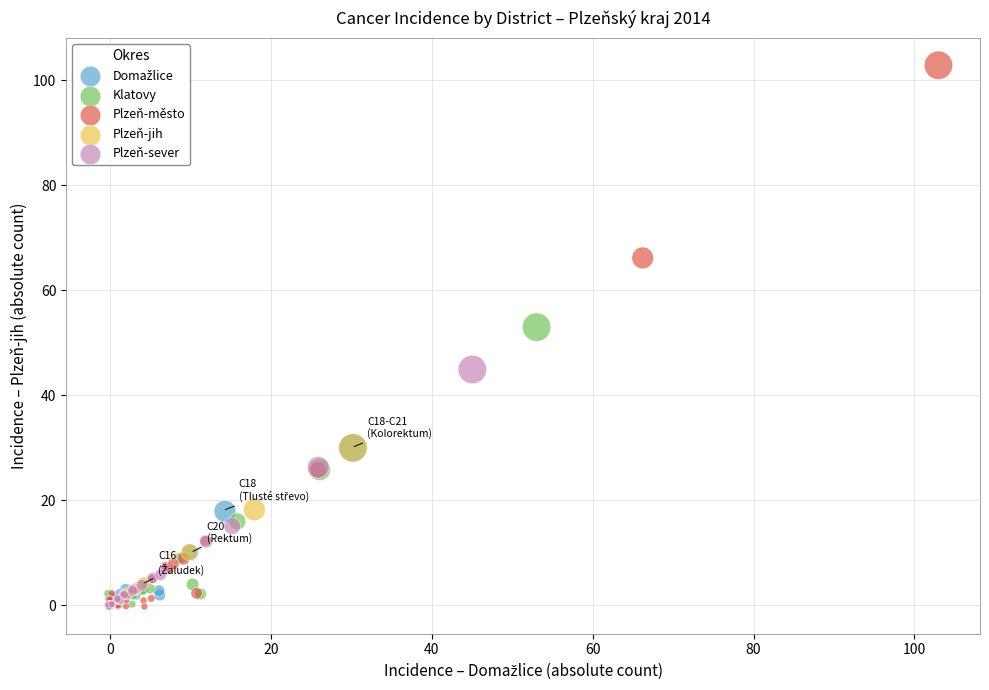

Which series contains the highest Y value?

Plzeň-město